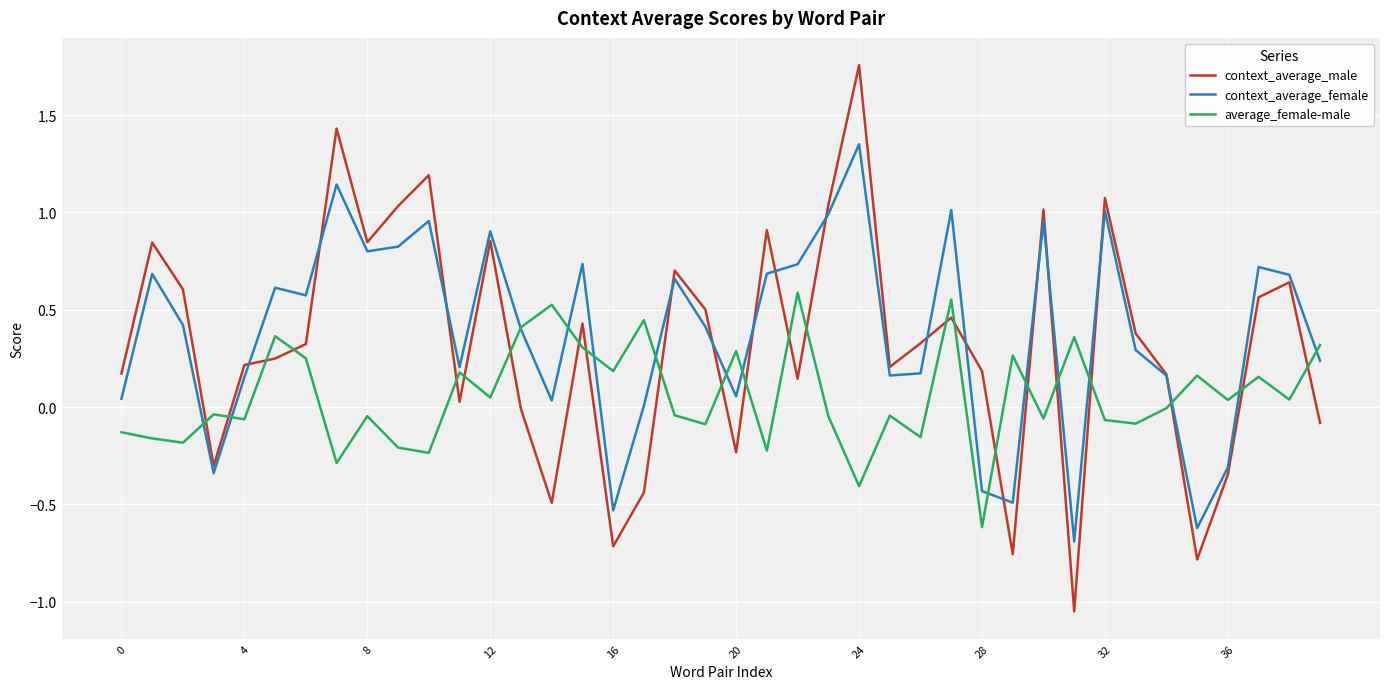

Rank the series by their average value, from lowest to highest.

average_female-male, context_average_male, context_average_female